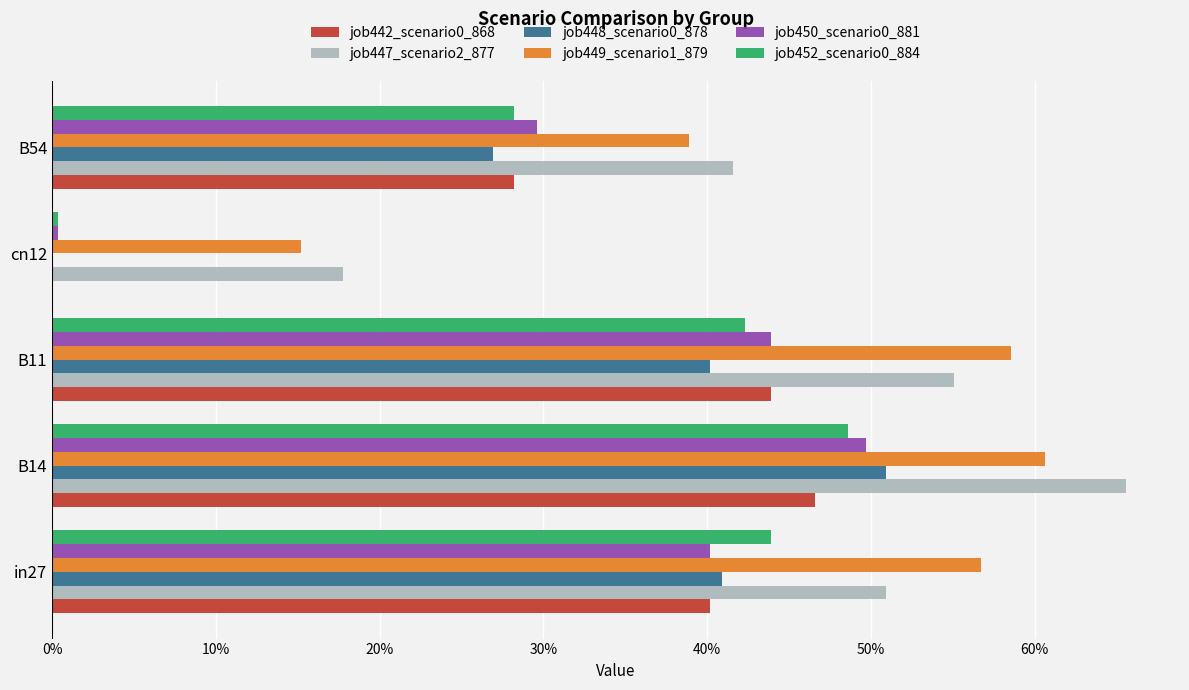

Count the job442_scenario0_868 values in the range 0 to 1.

5